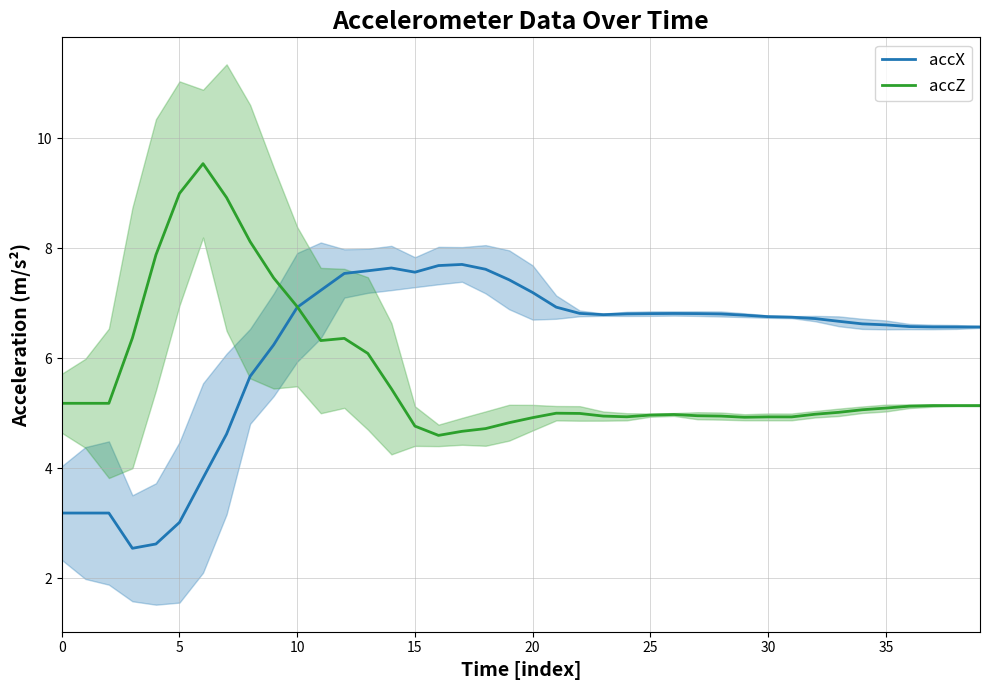

What is the label of the 29th point from the left?

28